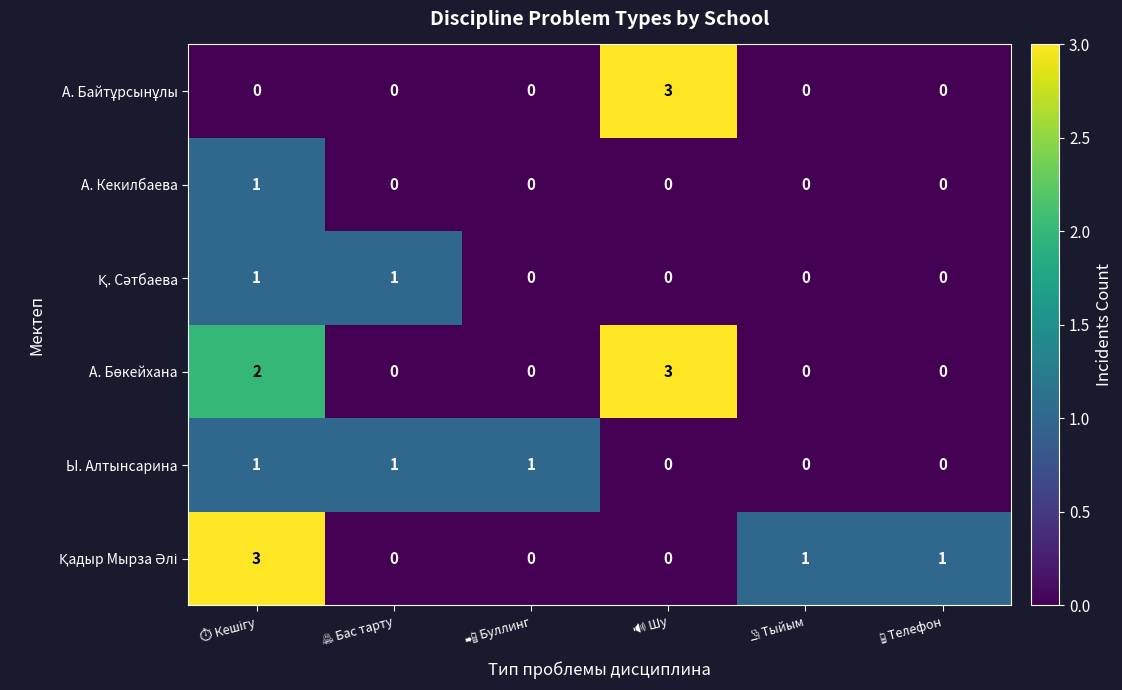

What is the greatest value displayed?

3